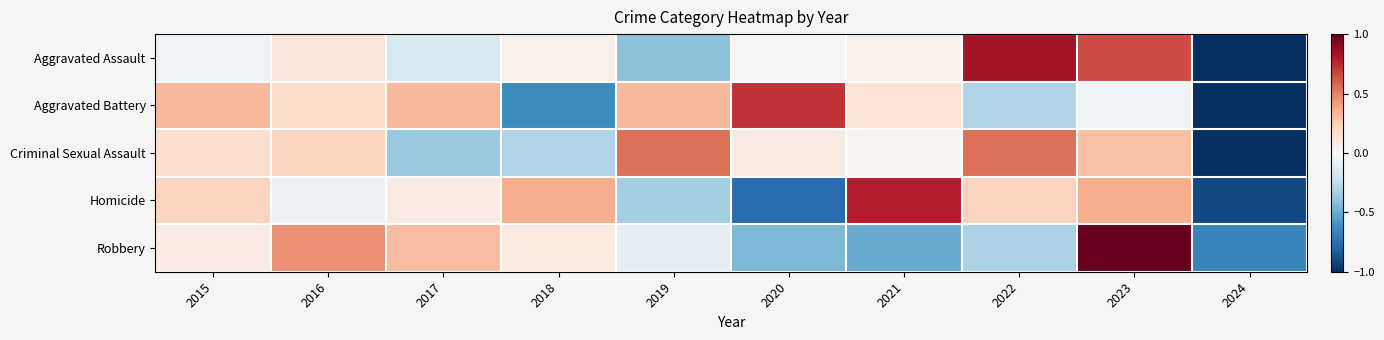

Reading left to right, transcribe all the data shown in this chart.

Aggravated Assault: 2015=-0.0	2016=0.1	2017=-0.1	2018=0.0	2019=-0.4	2020=0.0	2021=0.0	2022=0.8	2023=0.6	2024=-1.0
Aggravated Battery: 2015=0.3	2016=0.2	2017=0.3	2018=-0.6	2019=0.3	2020=0.7	2021=0.1	2022=-0.3	2023=-0.0	2024=-1.0
Criminal Sexual Assault: 2015=0.2	2016=0.2	2017=-0.4	2018=-0.3	2019=0.6	2020=0.1	2021=0.0	2022=0.6	2023=0.3	2024=-1.0
Homicide: 2015=0.2	2016=-0.1	2017=0.1	2018=0.4	2019=-0.3	2020=-0.8	2021=0.8	2022=0.2	2023=0.4	2024=-0.9
Robbery: 2015=0.1	2016=0.5	2017=0.3	2018=0.1	2019=-0.1	2020=-0.5	2021=-0.5	2022=-0.3	2023=1.0	2024=-0.7